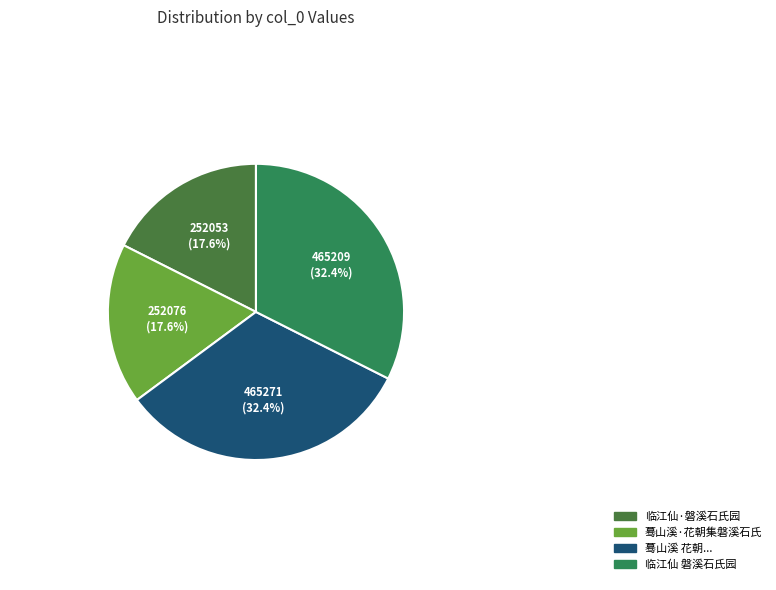

Which category has the biggest portion of the pie?

蓦山溪 花朝集磐溪石氏，因以百花重朝磐溪春游八字分韵，予拈得此解，次芦川韵